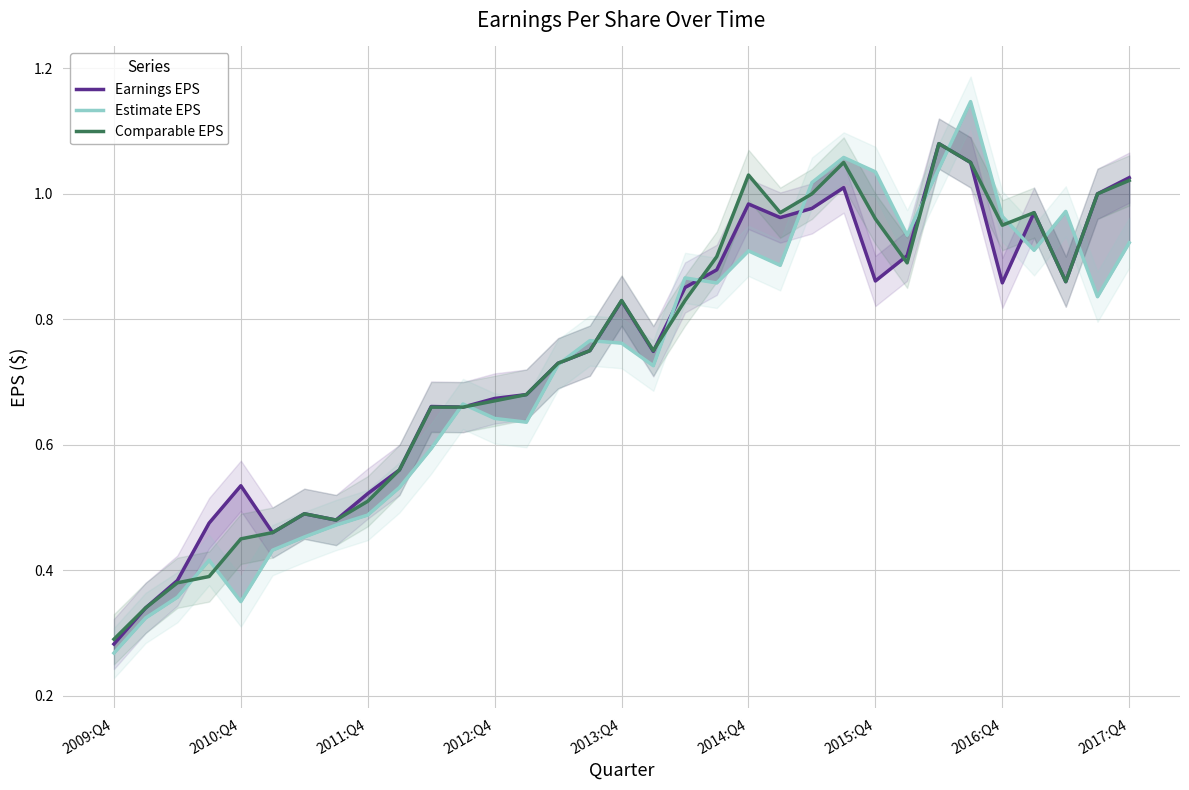

Count the number of categories in the chart.

33